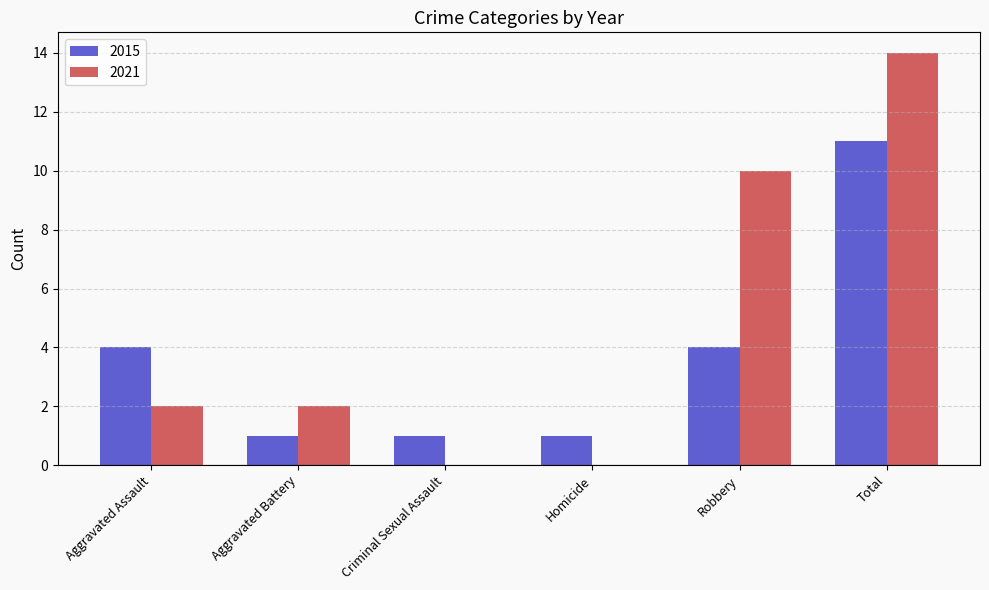

The value of 2021 at Criminal Sexual Assault is -6. True or false?

False